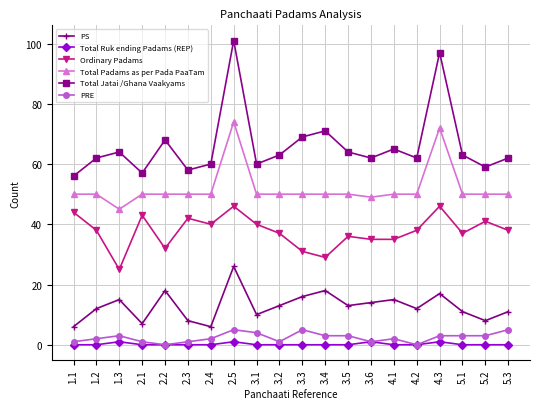

True or false: Total Ruk ending Padams (REP) and Total Padams as per Pada PaaTam intersect in this chart.

False